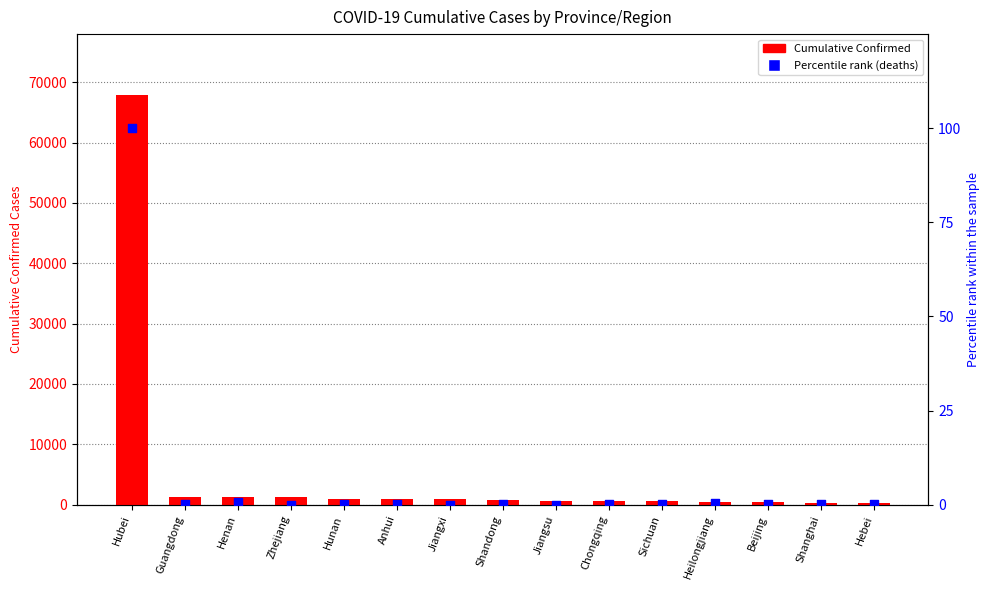

What are all the series names shown in the legend?

Cumulative Confirmed, Percentile rank (deaths)